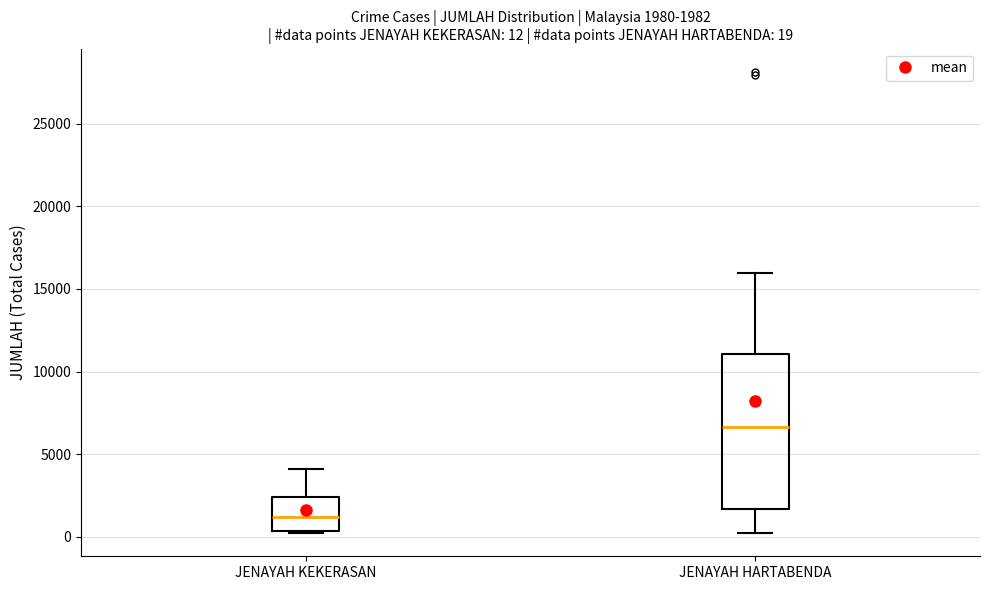

Which box is the tallest, from its lower edge to its upper edge?

JENAYAH HARTABENDA